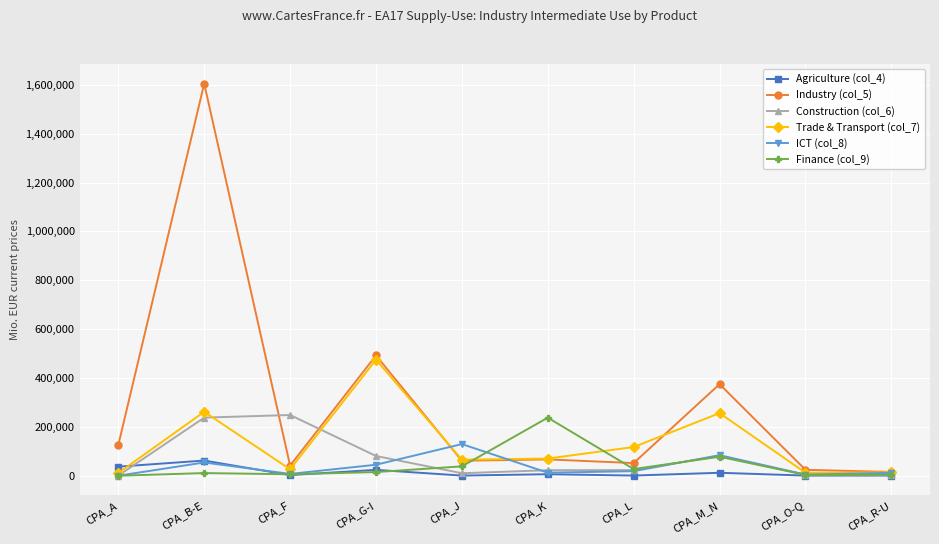

What is the sum of the Industry (col_5) values at CPA_B-E and CPA_M_N?

1980129.5